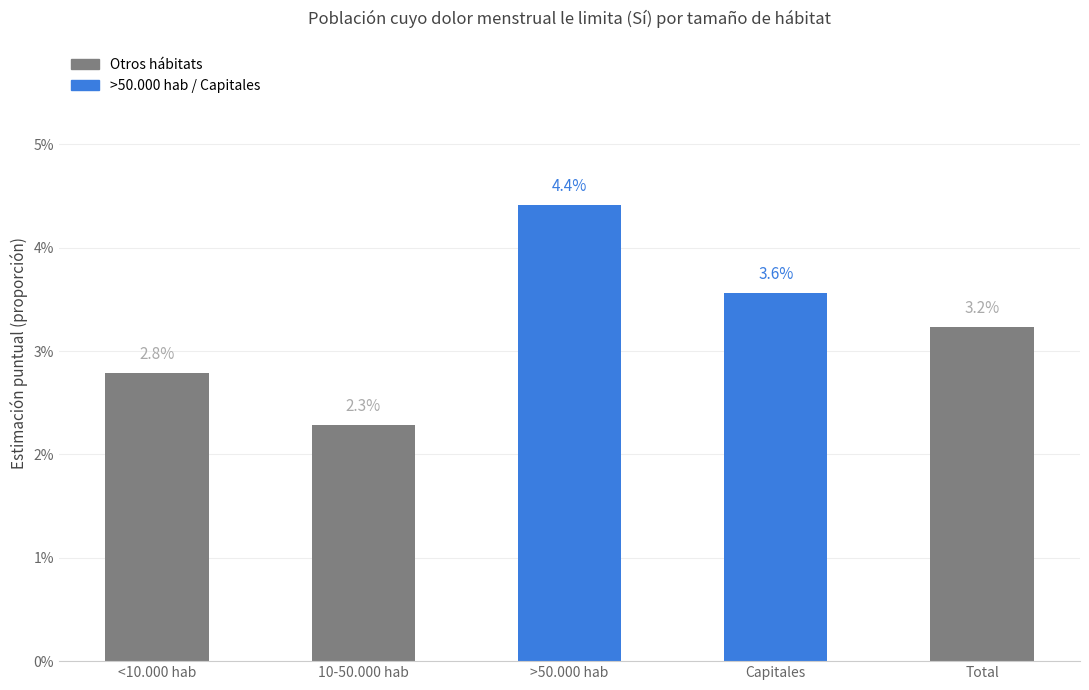

Are the bars horizontal?

No